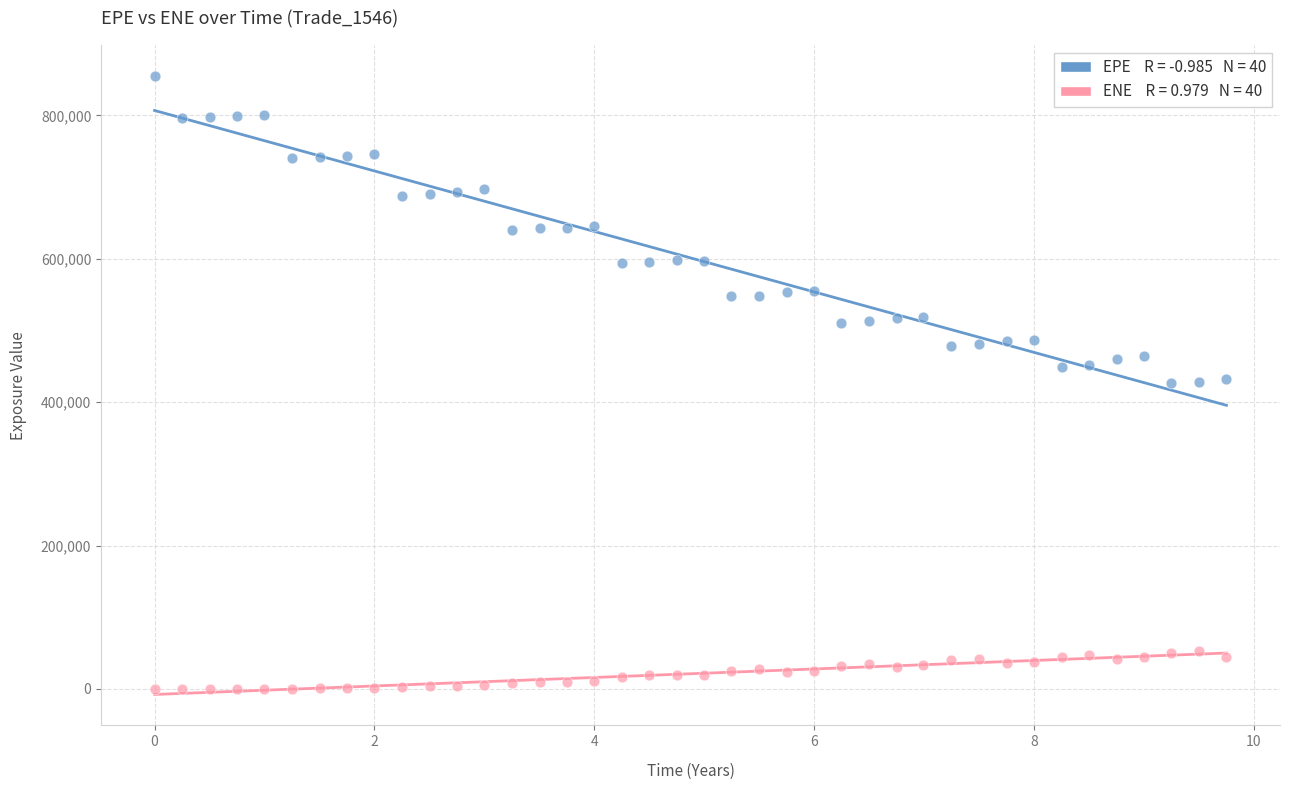

Across all data points, what is the range of Y values (max minus min)?

854975.0